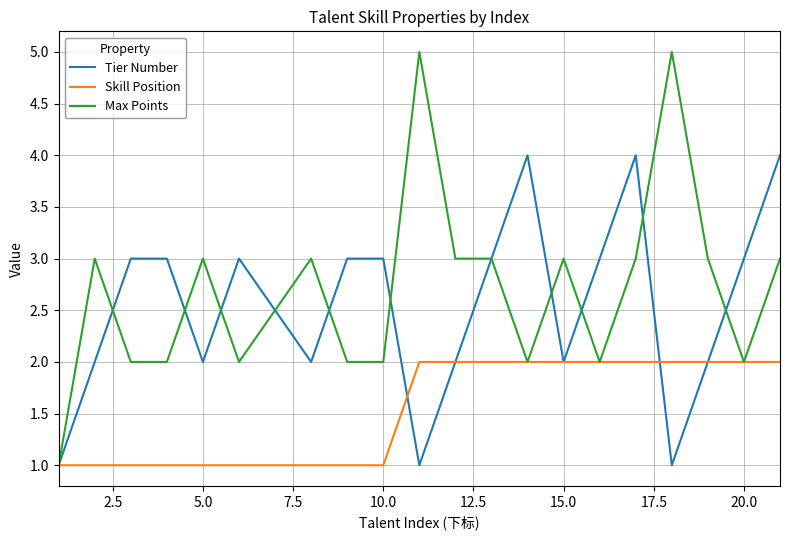

What is the highest value of the Tier Number series?

4